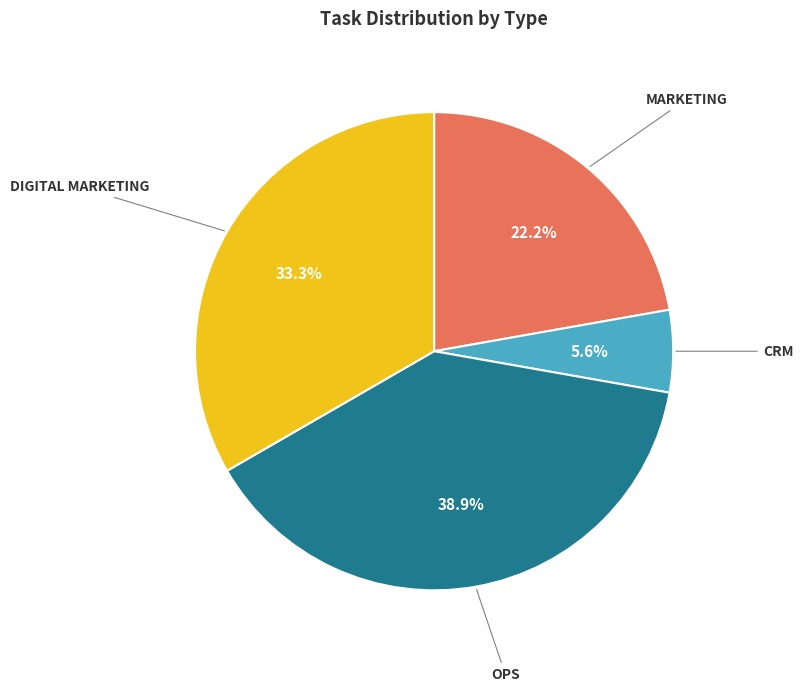

Does any single category account for the majority?

No